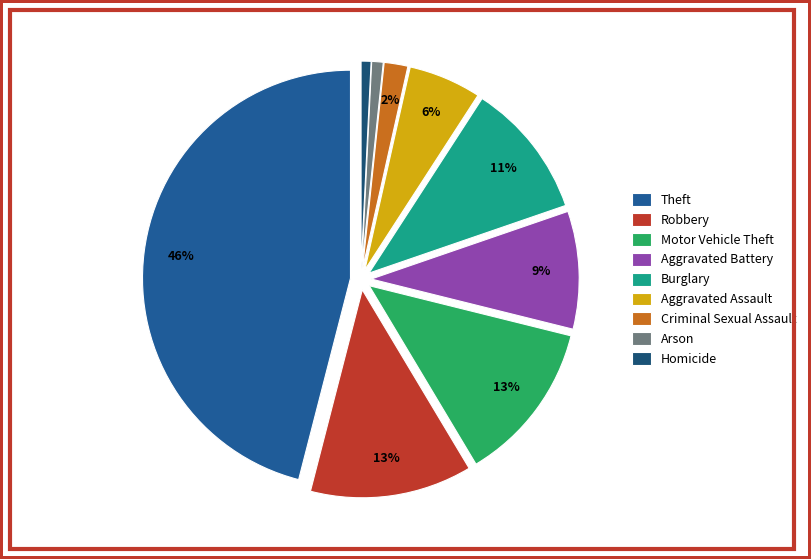

To the nearest percent, what percentage of the pie is Burglary?

11%